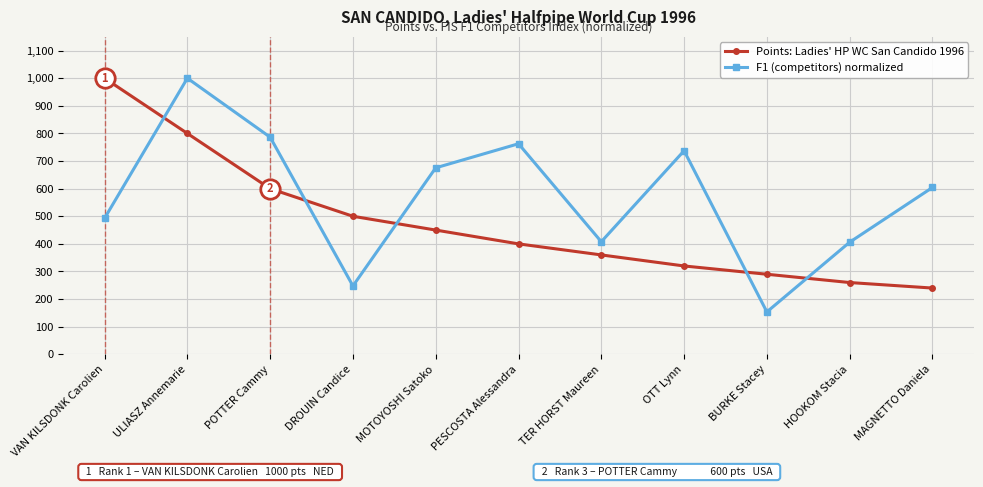

Between which two adjacent categories do Points: Ladies' HP WC San Candido 1996 and F1 (competitors) normalized first intersect?

VAN KILSDONK Carolien and ULIASZ Annemarie